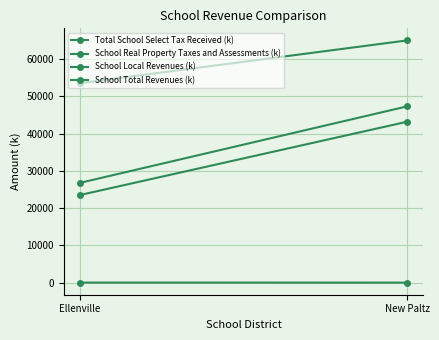

What are all the series names shown in the legend?

Total School Select Tax Received (k), School Real Property Taxes and Assessments (k), School Local Revenues (k), School Total Revenues (k)